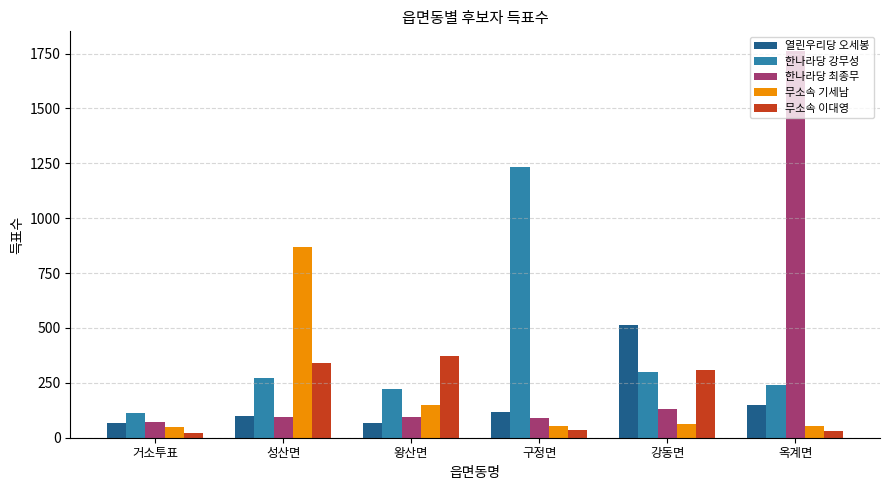

What is the maximum value shown in the chart?

1763